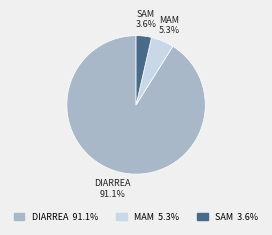

To the nearest percent, what is the average slice percentage?

33%